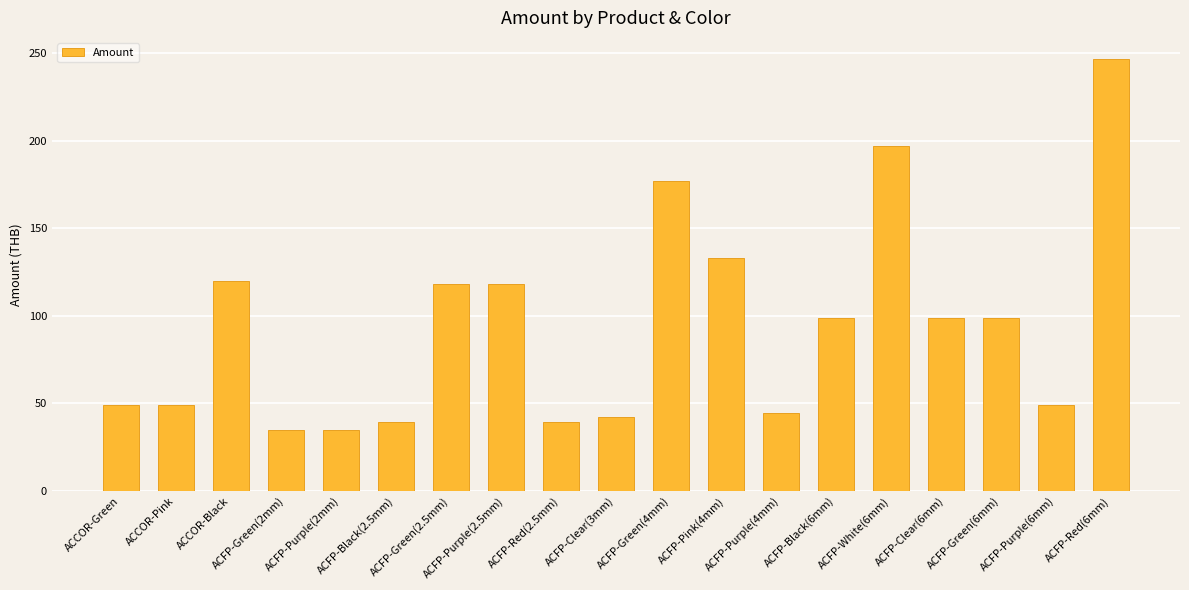

Reading right to left, what are all the values shown in this chart?

ACFP-Red(6mm)=246.5	ACFP-Purple(6mm)=49.3	ACFP-Green(6mm)=98.6	ACFP-Clear(6mm)=98.6	ACFP-White(6mm)=197.2	ACFP-Black(6mm)=98.6	ACFP-Purple(4mm)=44.3	ACFP-Pink(4mm)=132.9	ACFP-Green(4mm)=177.2	ACFP-Clear(3mm)=42.2	ACFP-Red(2.5mm)=39.3	ACFP-Purple(2.5mm)=117.9	ACFP-Green(2.5mm)=117.9	ACFP-Black(2.5mm)=39.3	ACFP-Purple(2mm)=35.0	ACFP-Green(2mm)=35.0	ACCOR-Black=120.0	ACCOR-Pink=49.3	ACCOR-Green=49.3